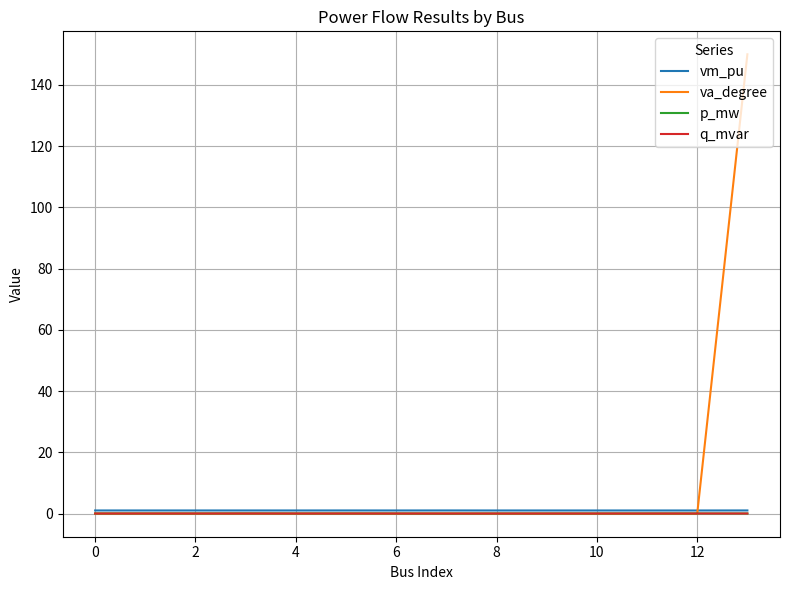

Which series has the widest spread of values?

va_degree